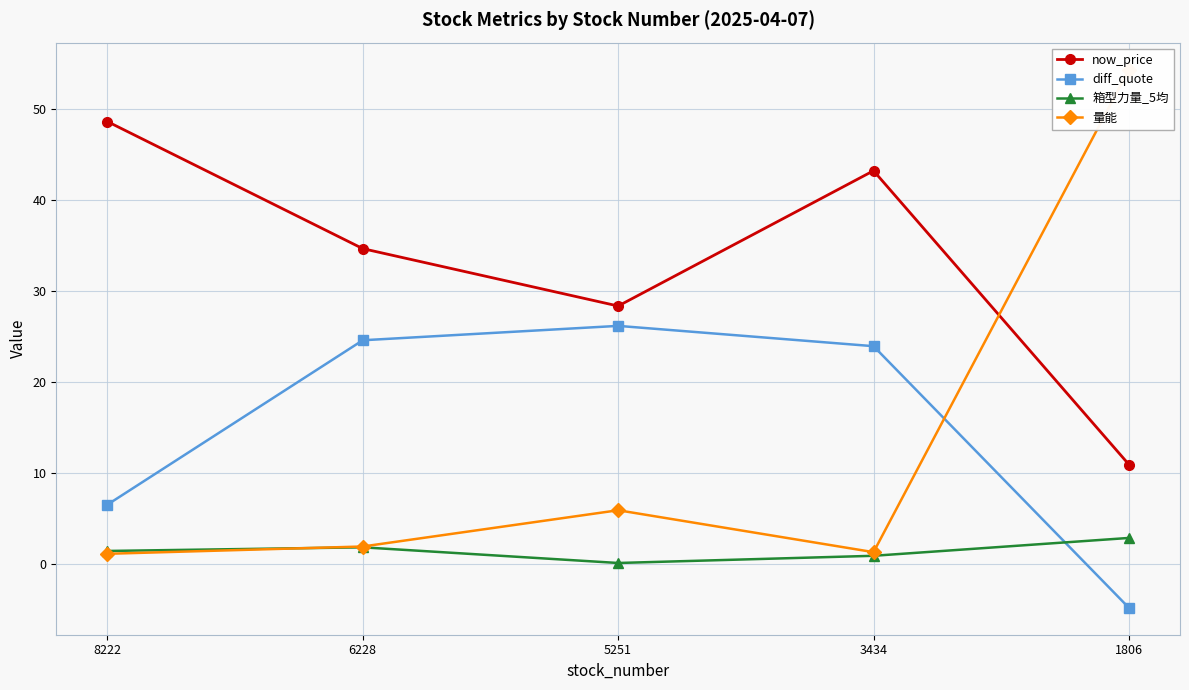

True or false: now_price has more than 2 interior local peaks.

False